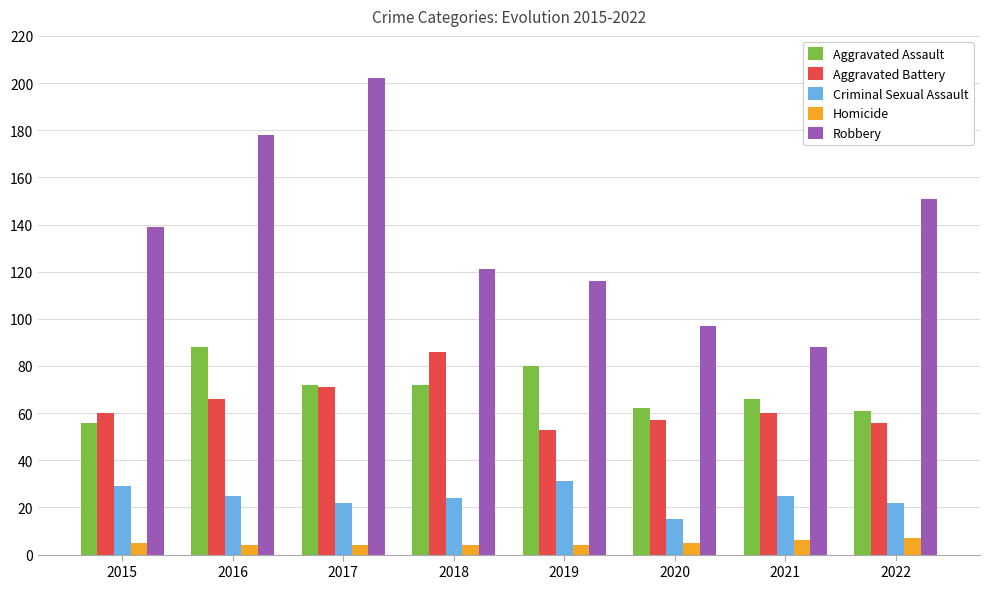

Reading left to right, extract all data points from this chart.

Aggravated Assault: 2015=56	2016=88	2017=72	2018=72	2019=80	2020=62	2021=66	2022=61
Aggravated Battery: 2015=60	2016=66	2017=71	2018=86	2019=53	2020=57	2021=60	2022=56
Criminal Sexual Assault: 2015=29	2016=25	2017=22	2018=24	2019=31	2020=15	2021=25	2022=22
Homicide: 2015=5	2016=4	2017=4	2018=4	2019=4	2020=5	2021=6	2022=7
Robbery: 2015=139	2016=178	2017=202	2018=121	2019=116	2020=97	2021=88	2022=151